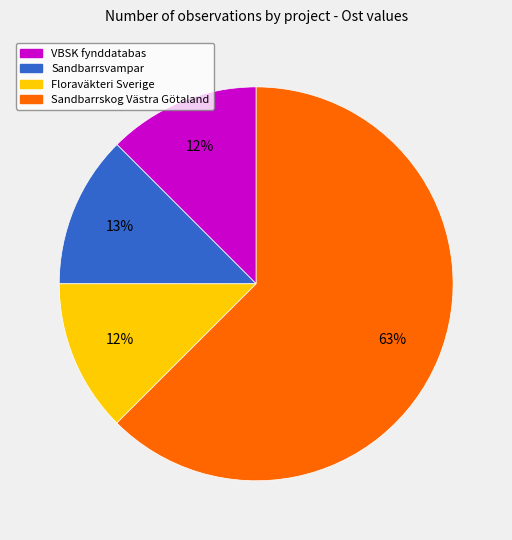

Is there a majority slice in this chart?

Yes